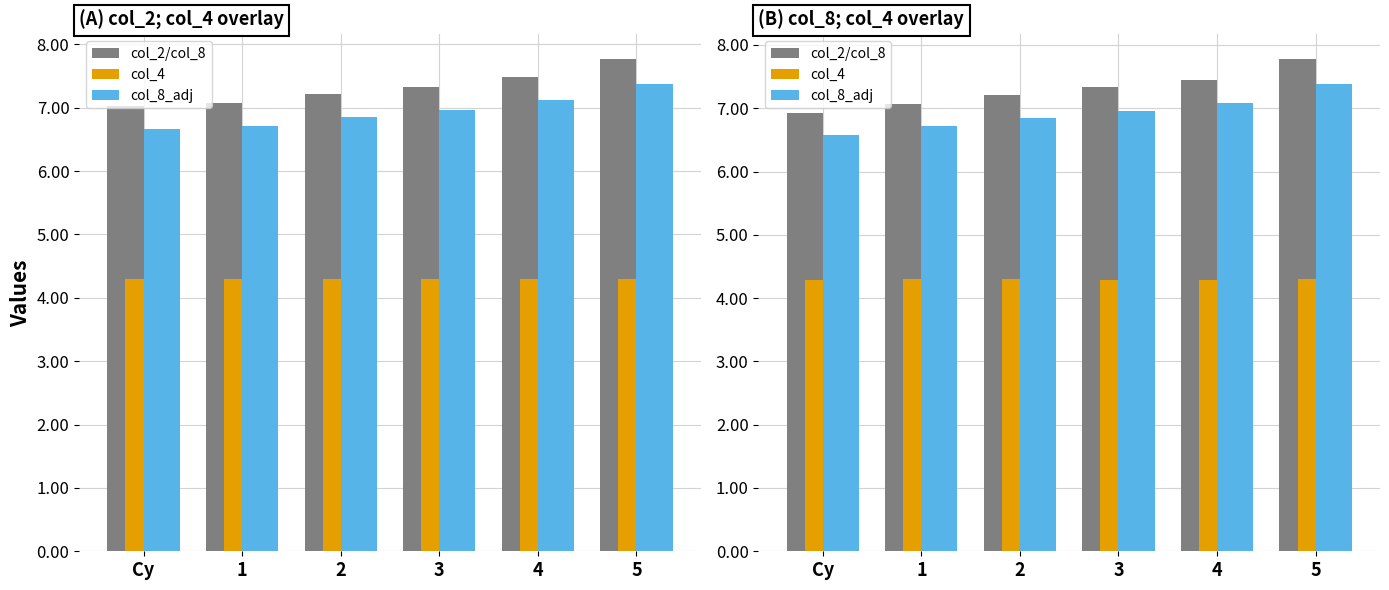

Which category has the lowest value in the col_2/col_8 series?

Cy